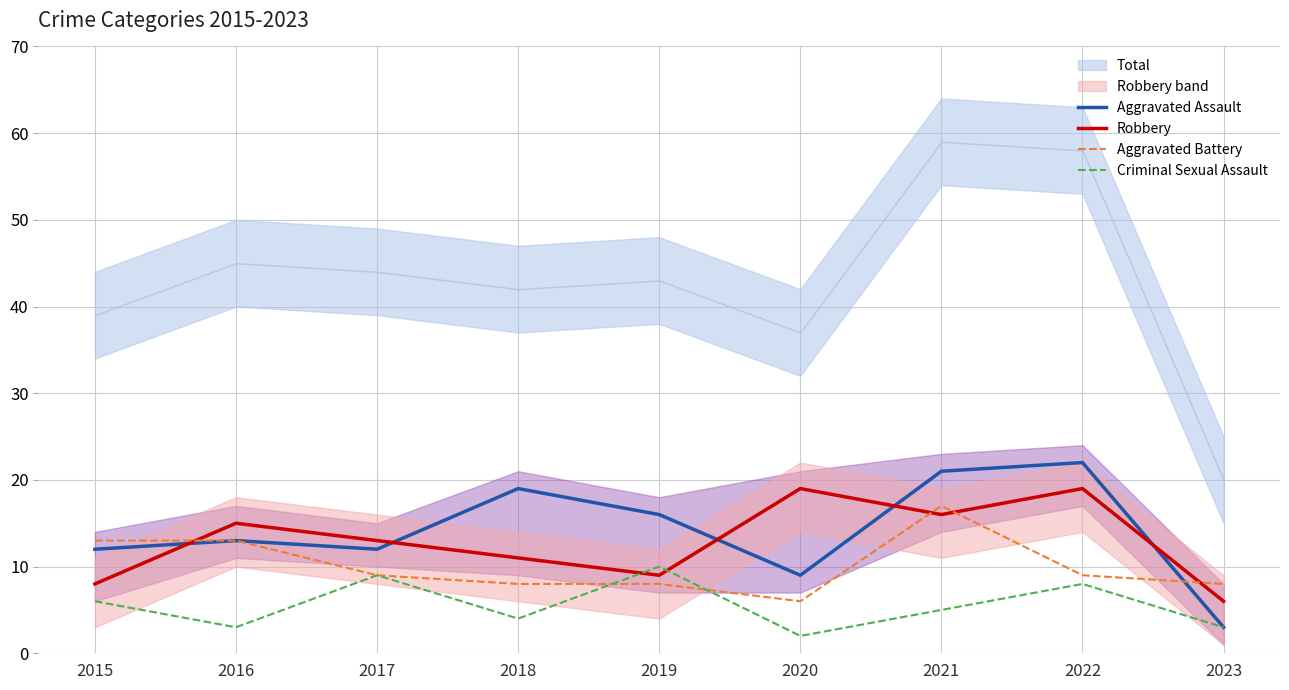

True or false: Criminal Sexual Assault has a value of 3 at 2023.

True